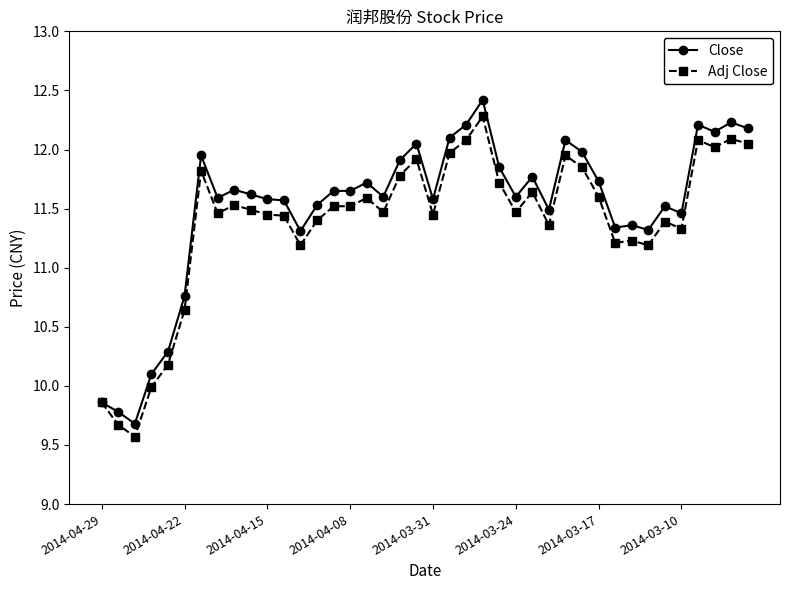

What is the maximum value for Close?

12.4